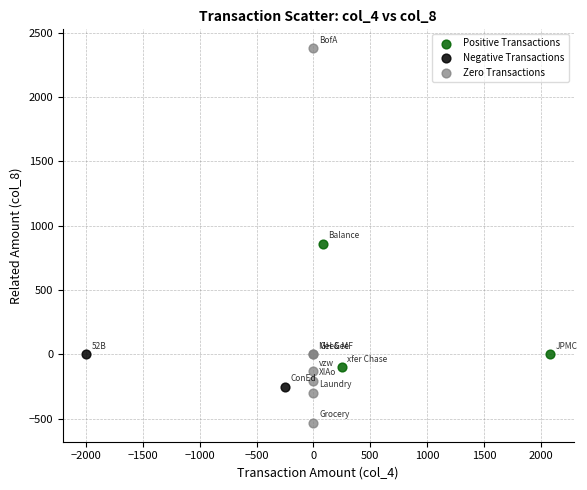

Which series has the widest spread of Y values?

Zero Transactions